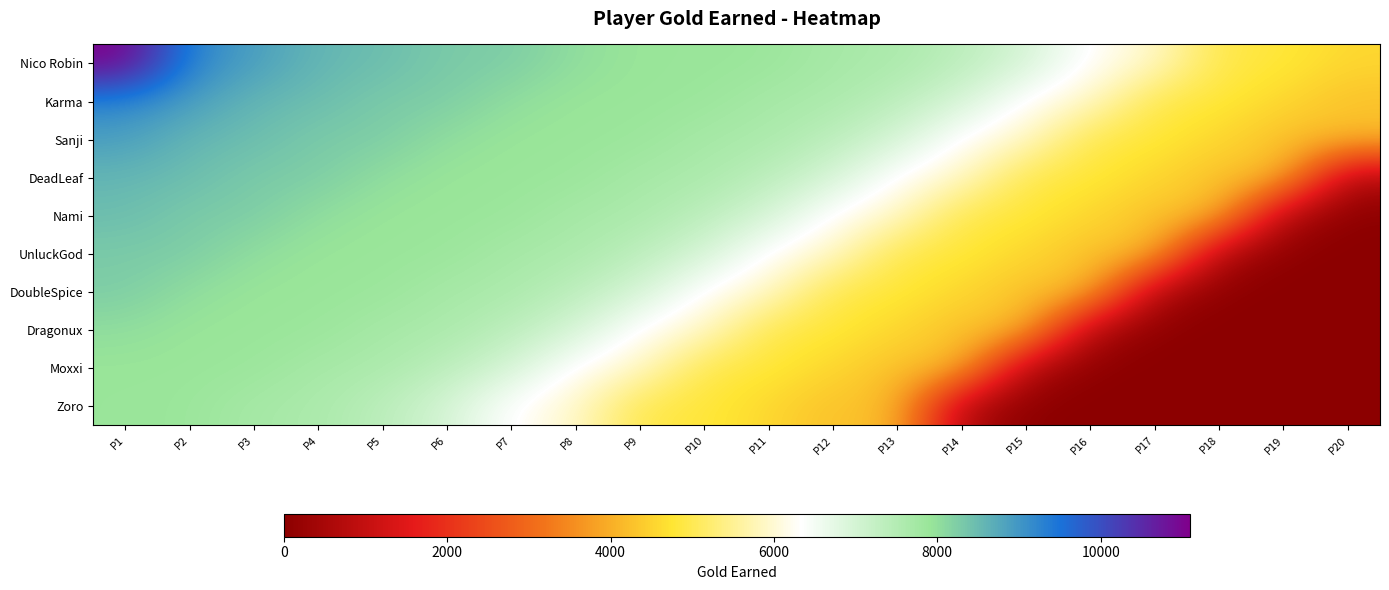

What is the maximum value shown in the chart?

11087